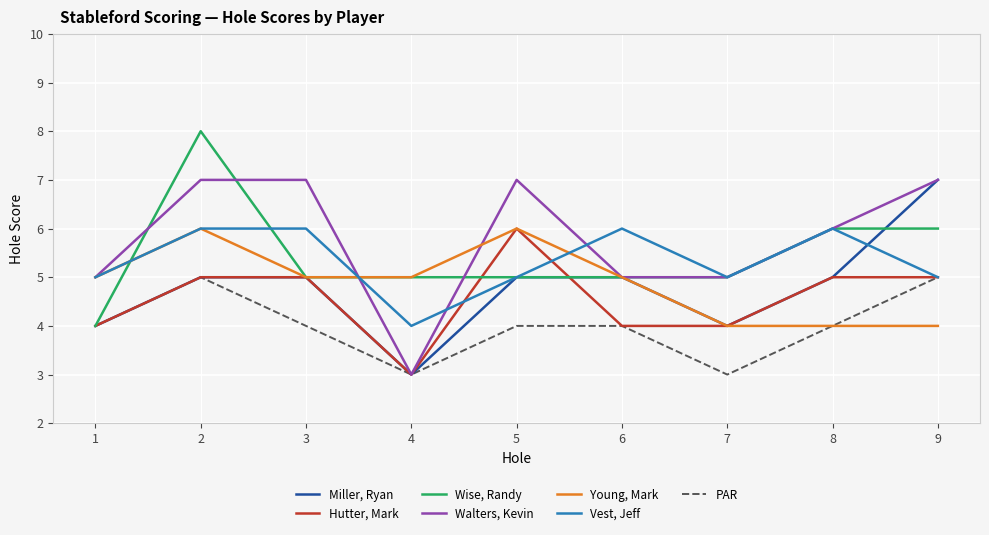

Between 4 and 7, which series saw the biggest shift?

Walters, Kevin